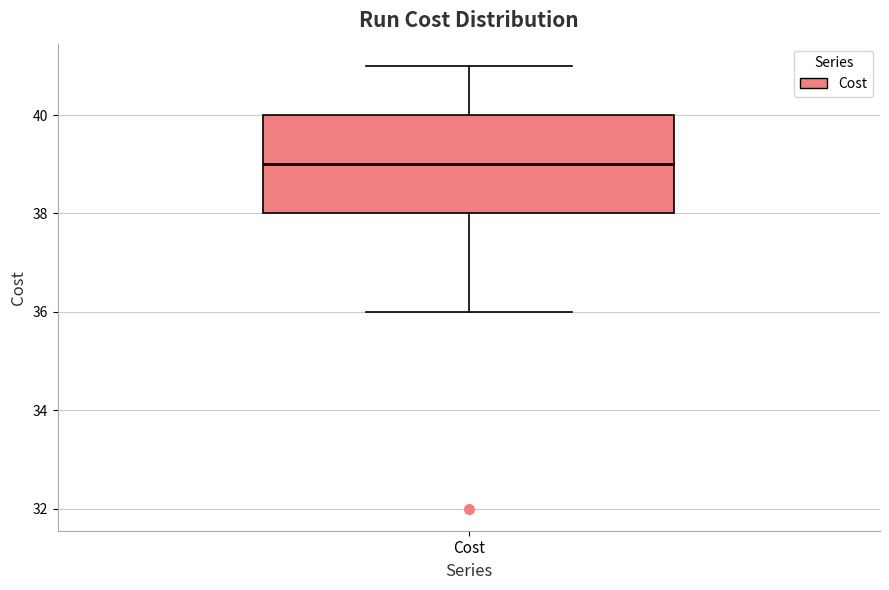

Transcribe this box plot: give where the median line is, the range the box spans, and where the two whiskers end, as read against the y-axis. The values are not printed on the chart, so give them approximately, as read against the axis.

median 39, box 38 to 40, whiskers 36 to 41